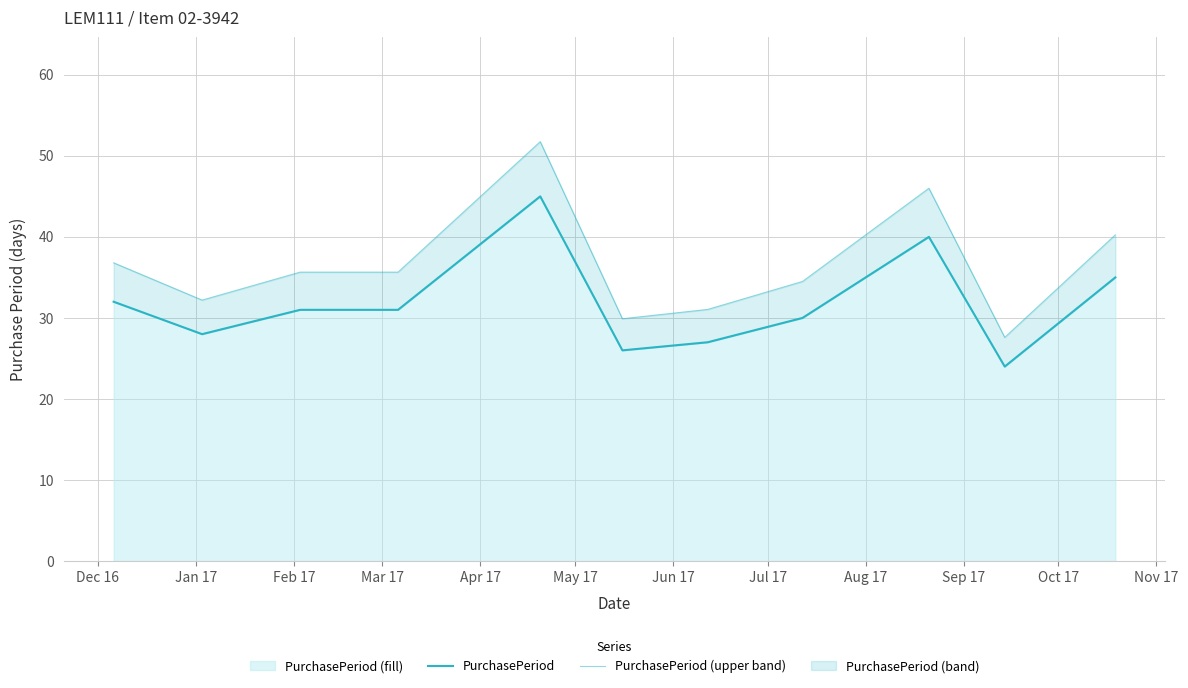

What is the lowest value of the PurchasePeriod (fill) series?

24